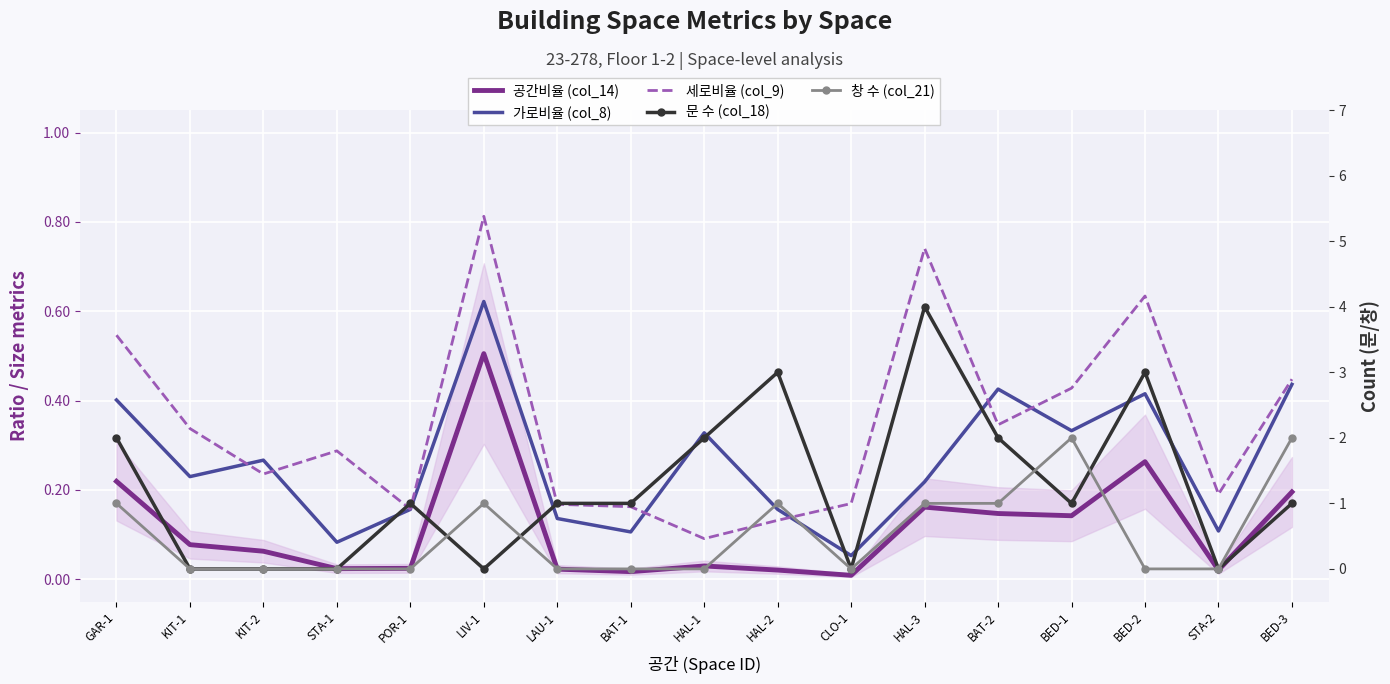

At how many categories does at least one series exceed 3?

1